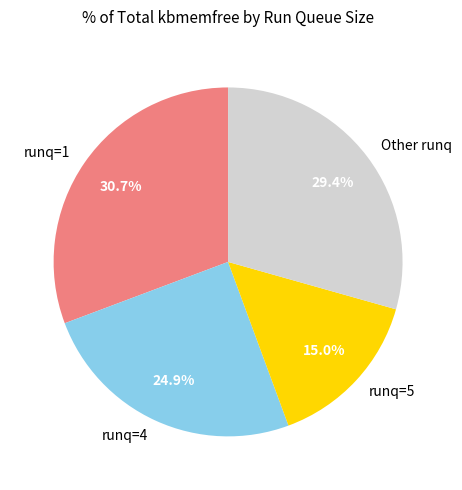

Does any single category account for the majority?

No